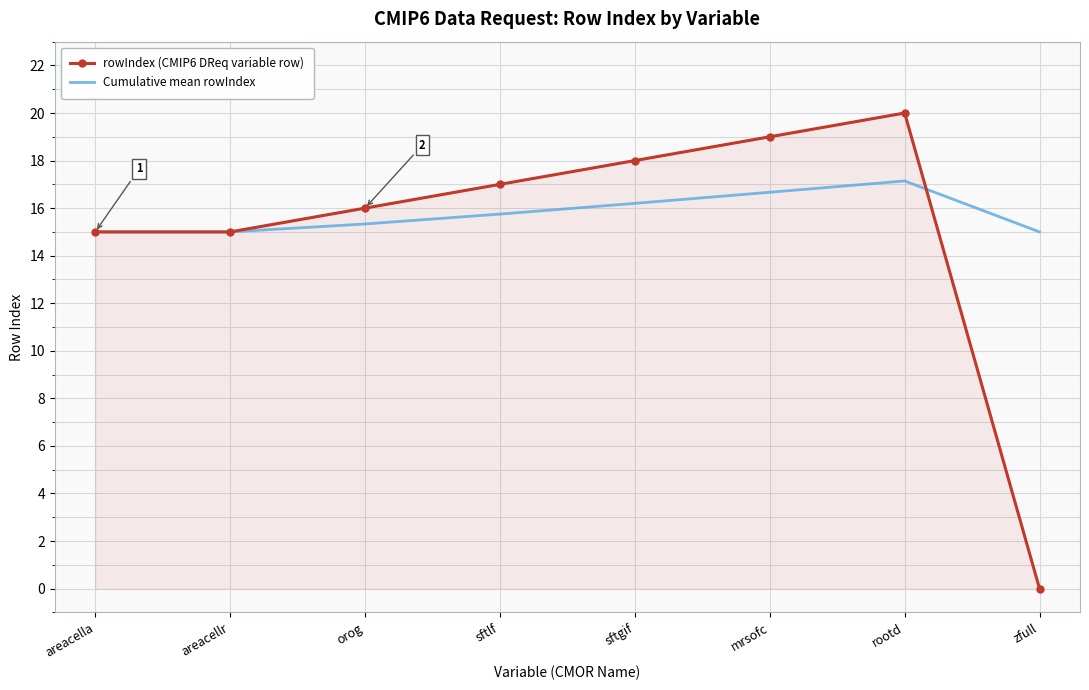

What value does the rowIndex (CMIP6 DReq variable row) series have at areacella?

15.0